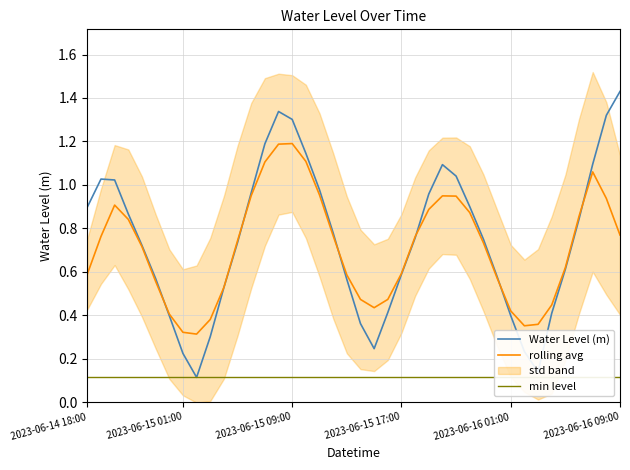

What is the difference between the maximum and minimum values in the rolling avg series?

0.9